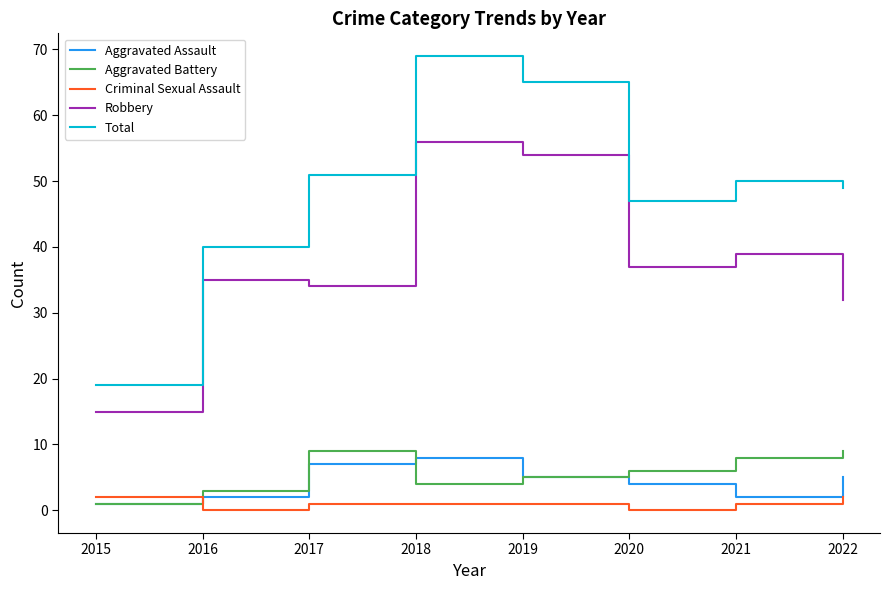

What are all the series names shown in the legend?

Aggravated Assault, Aggravated Battery, Criminal Sexual Assault, Robbery, Total